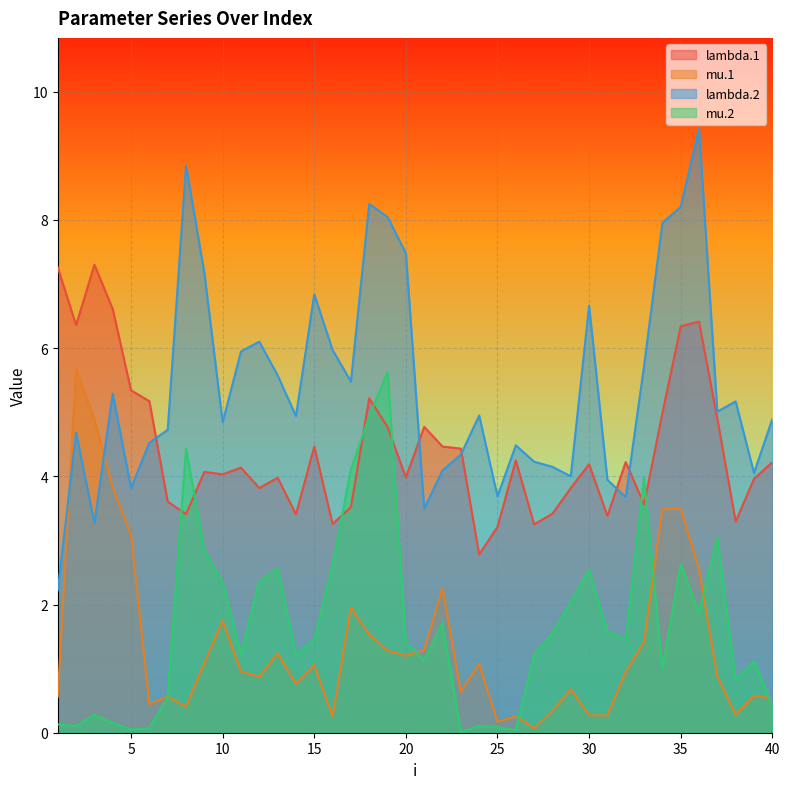

What is the average value of the mu.1 series?

1.4